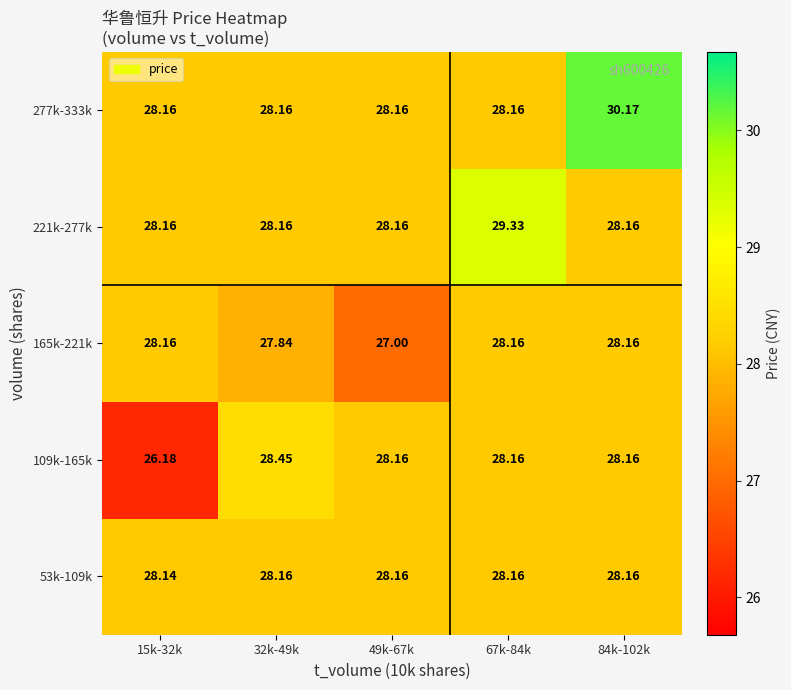

Is the value of 277k-333k at 84k-102k greater than the value of 221k-277k at 49k-67k?

Yes